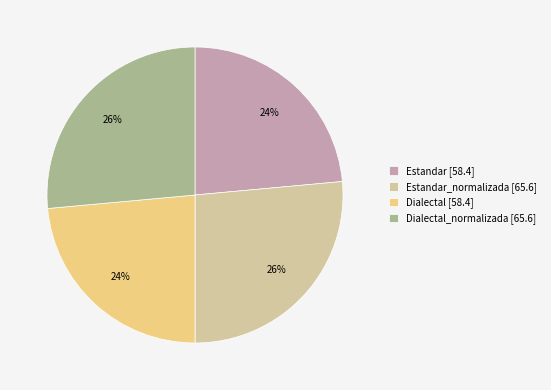

What is the ratio of the value at Dialectal [58.4] to the value at Estandar_normalizada [65.6]?

0.9